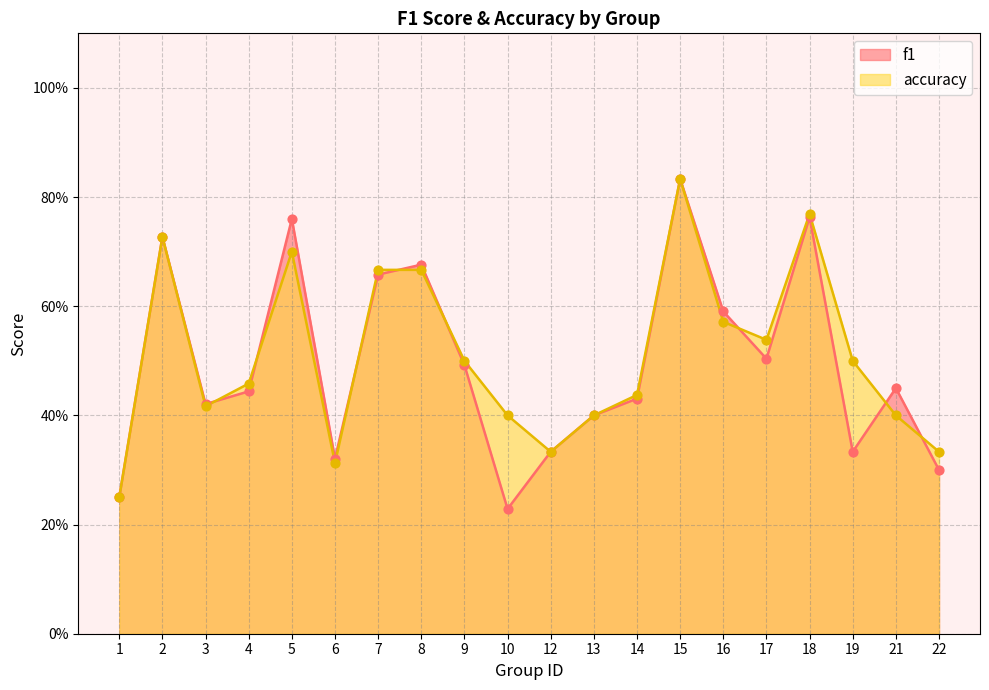

Is the value of accuracy at 9 greater than the value of f1 at 9?

Yes